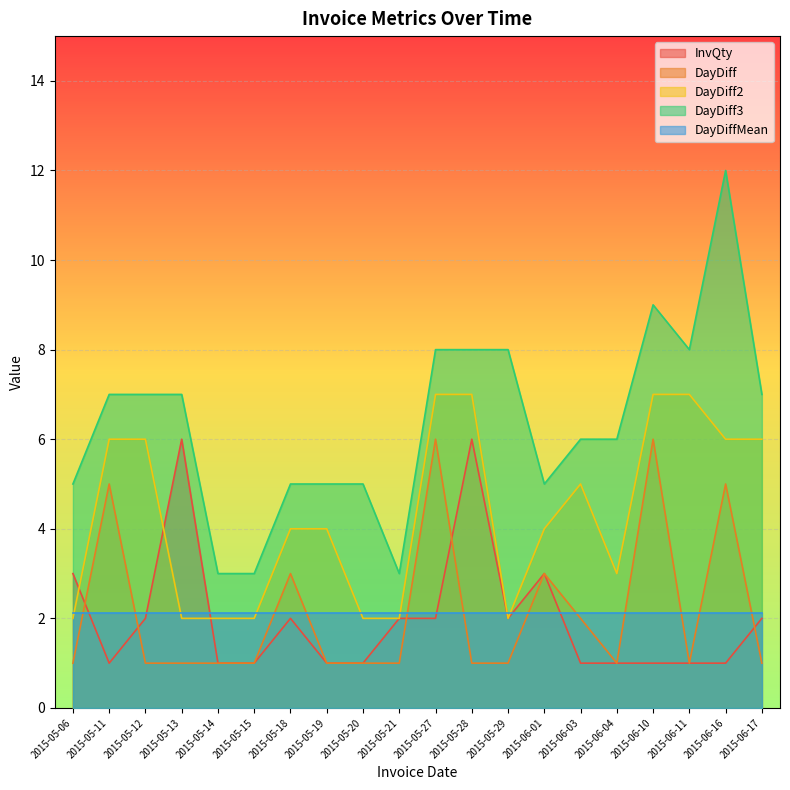

What are all the series names shown in the legend?

InvQty, DayDiff, DayDiff2, DayDiff3, DayDiffMean